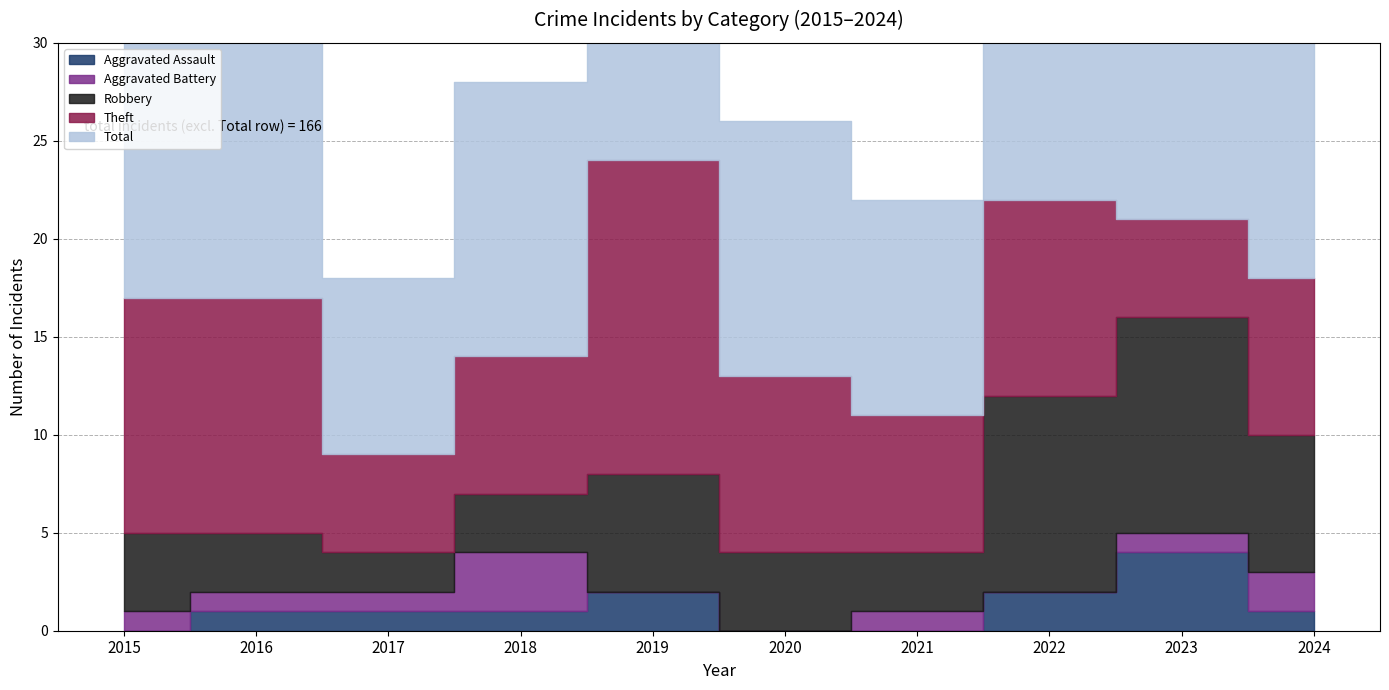

Where is the first local minimum for Robbery?

2017